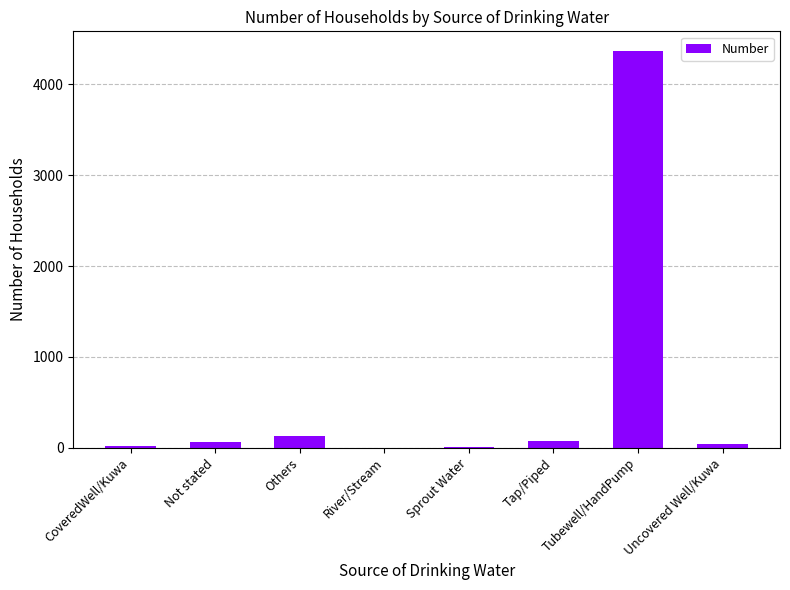

Count the number of data series in this chart.

1